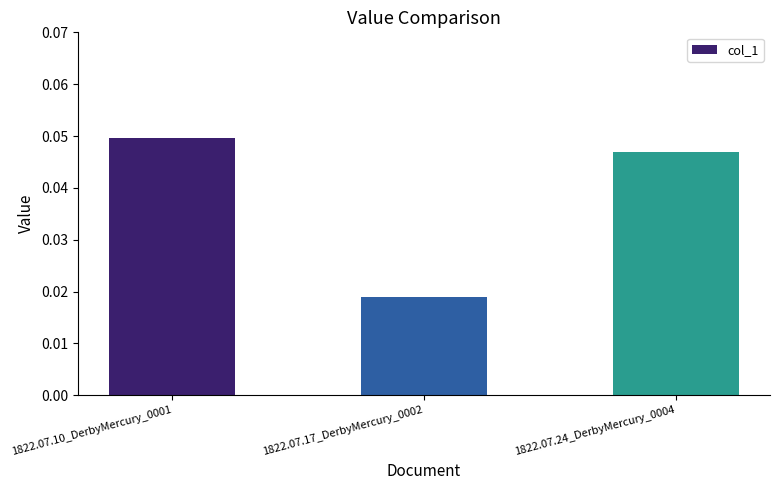

How many bars are there in total?

3